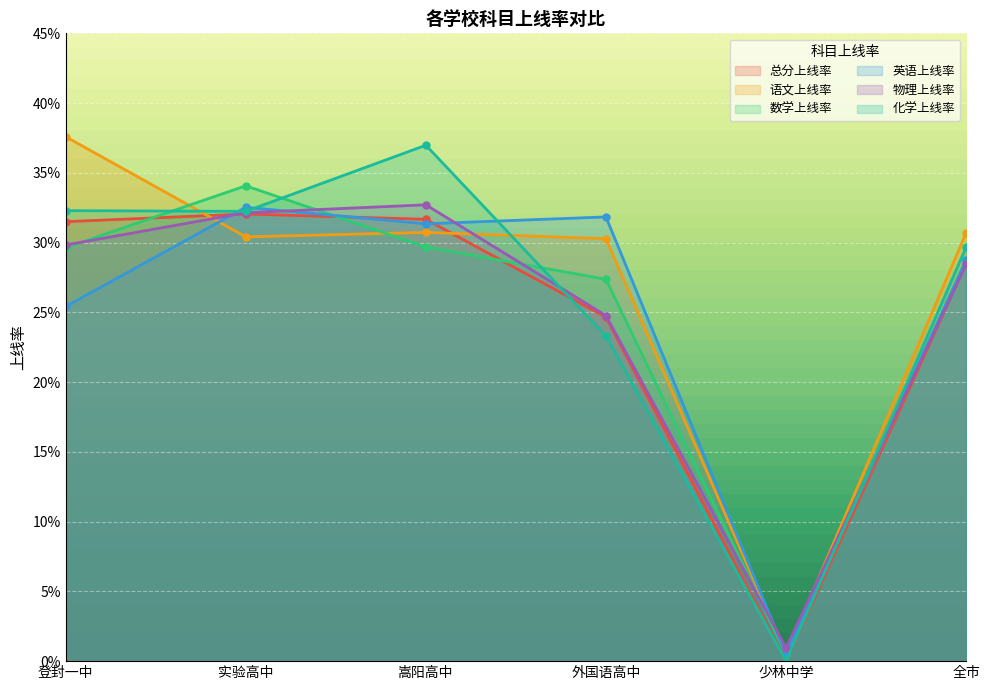

List the series in order of their peak value, highest first.

语文上线率, 化学上线率, 数学上线率, 物理上线率, 英语上线率, 总分上线率